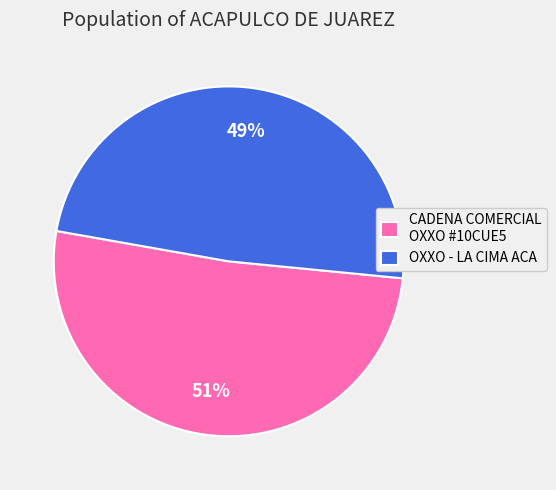

Between OXXO - LA CIMA ACA and CADENA COMERCIAL OXXO SA DE CV - #10CUE5, which is larger?

CADENA COMERCIAL OXXO SA DE CV - #10CUE5